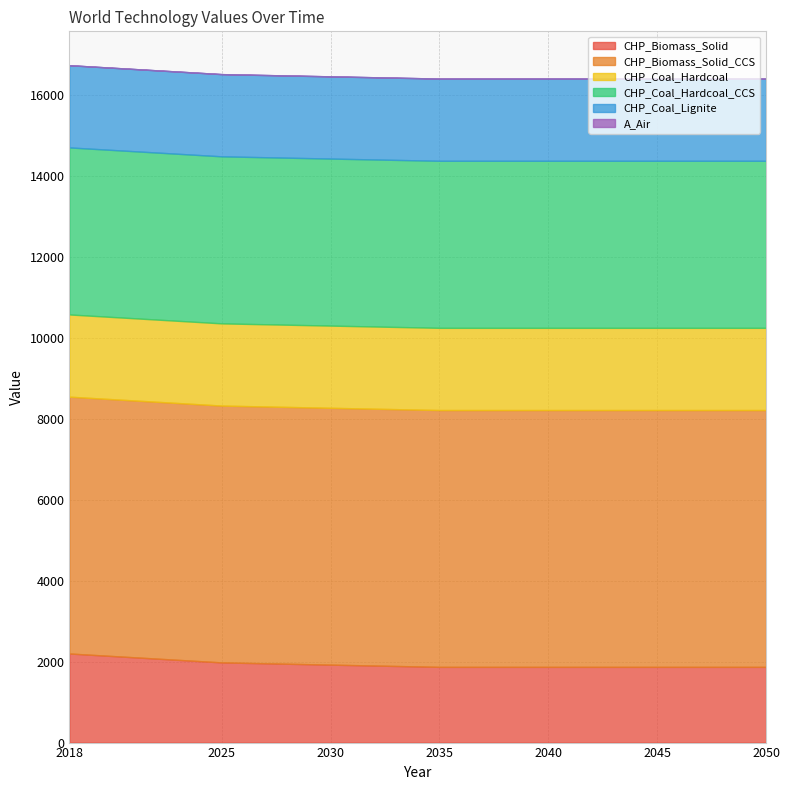

At which label is CHP_Coal_Lignite closest to 2030?

2018